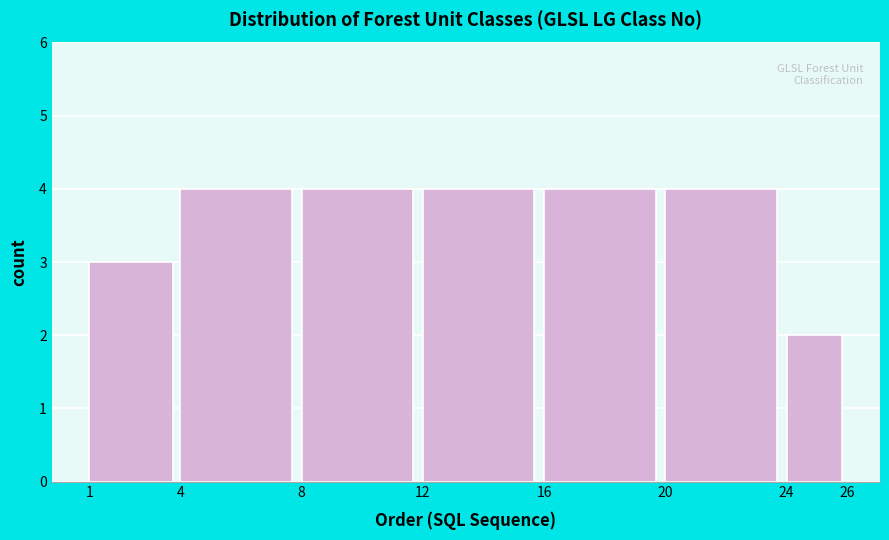

What is the height of the bar covering 8 to 12 on the x-axis? The values are not printed on the chart, so give them approximately, as read against the axis.

4